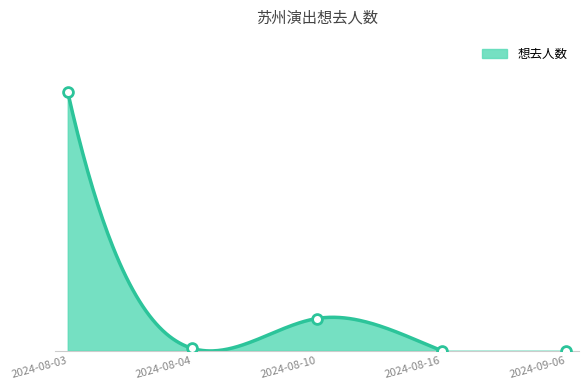

What is the change in value from 2024-08-03 to 2024-08-04?

-343